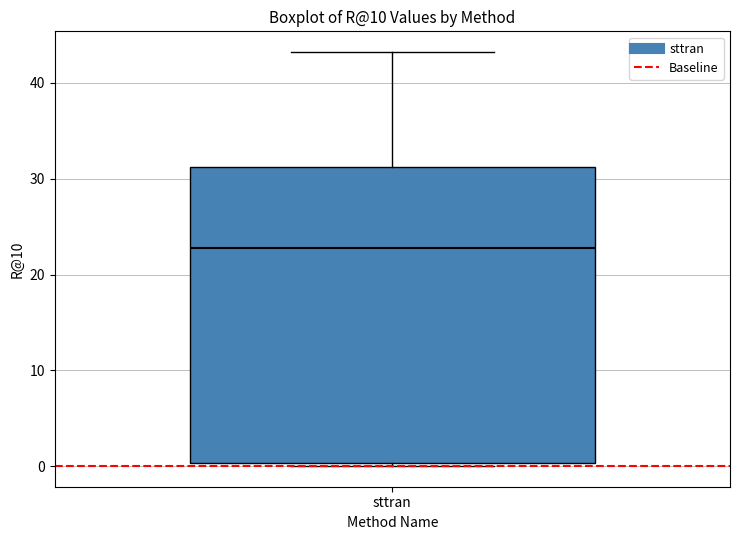

Transcribe this box plot: give where the median line is, the range the box spans, and where the two whiskers end, as read against the y-axis. The values are not printed on the chart, so give them approximately, as read against the axis.

median 23, box 0 to 31, whiskers 0 (just below the box's lower edge) to 43